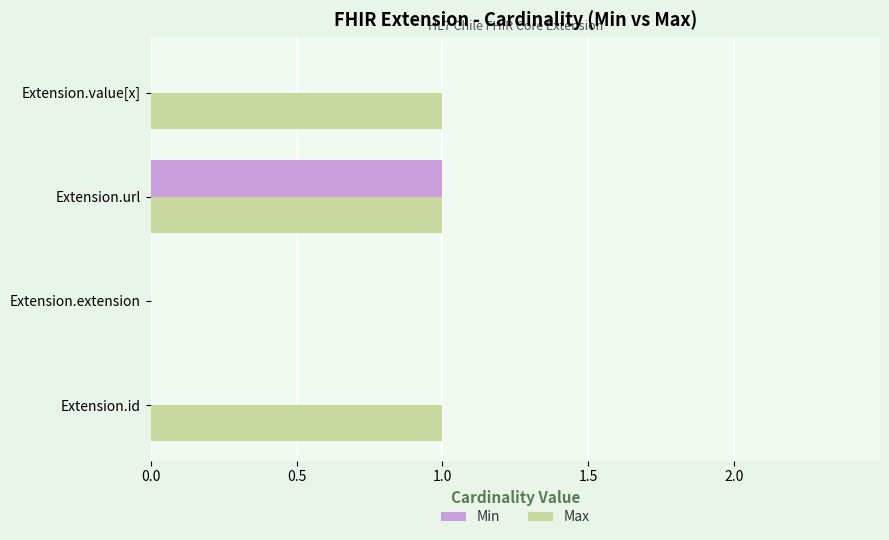

At which category is the sum across all series the highest?

Extension.url